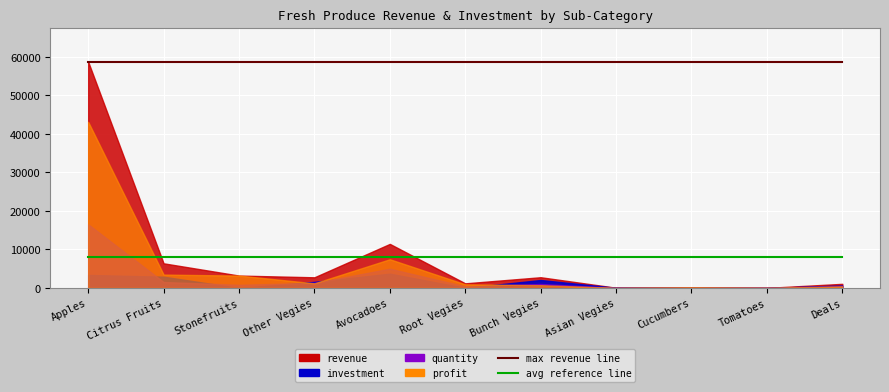

What is the label of the 11th point from the left?

Deals